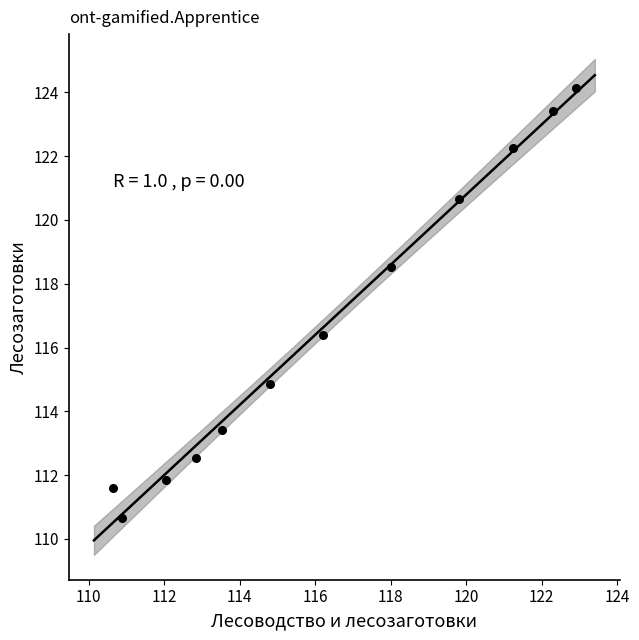

What Y value in the scatter plot is closest to 117?

116.4